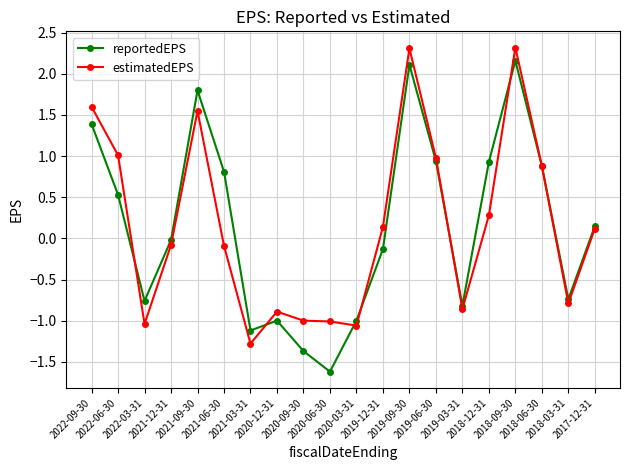

How many data points in reportedEPS are above 0?

10